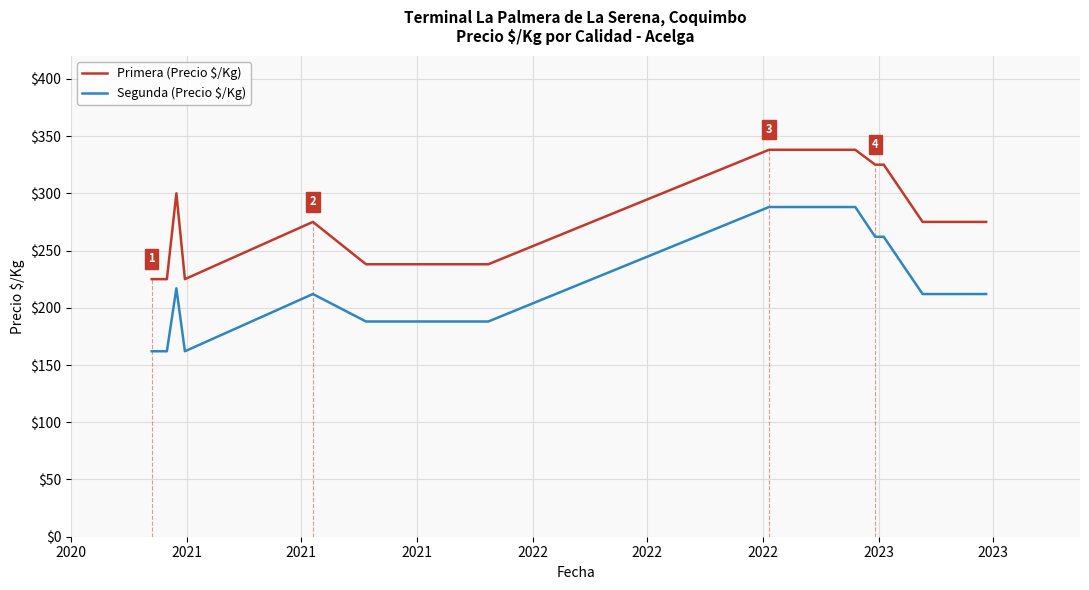

What is the maximum value for Segunda (Precio $/Kg)?

288